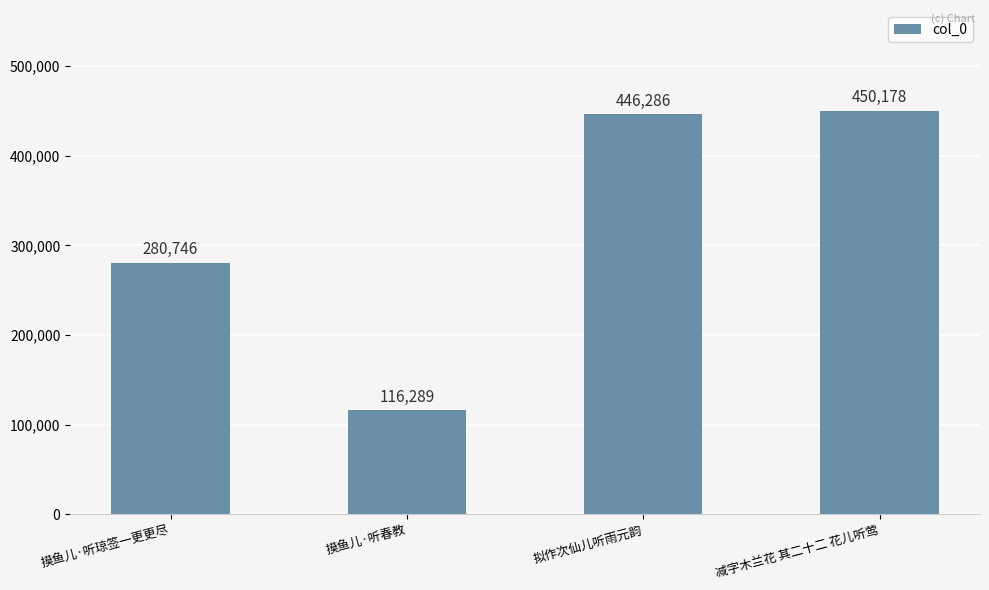

Is it true that the value at 减字木兰花 其二十二 花儿听莺 is 790927?

False